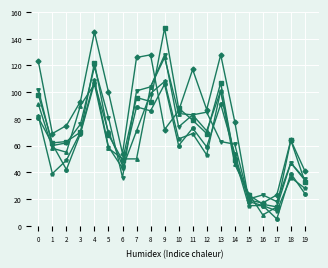

At which category is the sum across all series the highest?

4